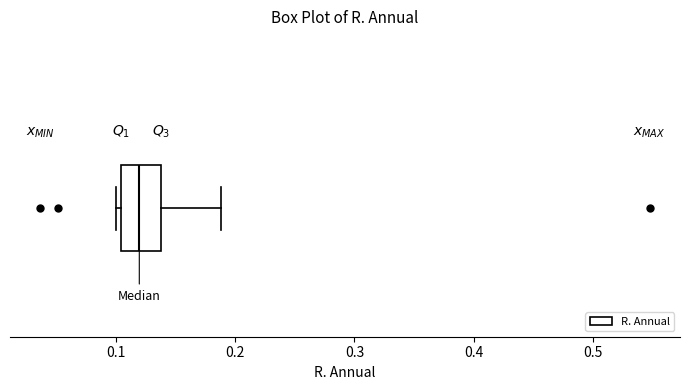

Where does the median line of the box sit on the x-axis? The values are not printed on the chart, so give them approximately, as read against the axis.

0.12